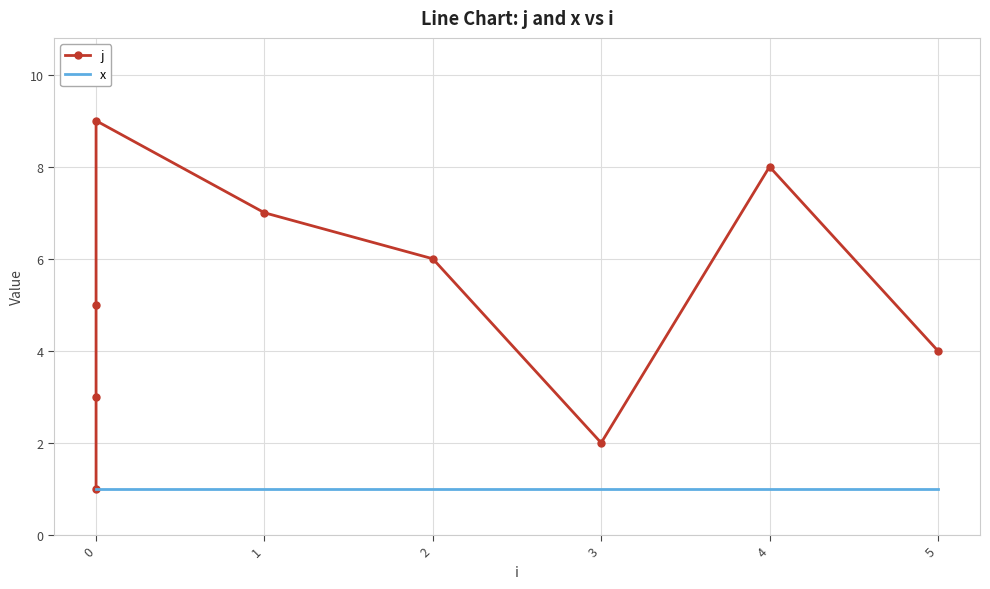

Count the j values in the range 3 to 7.

5